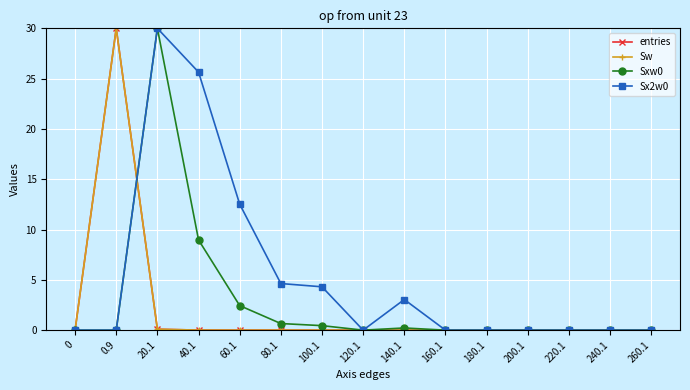

Which has a higher value, 220.1 or 0.9?

0.9